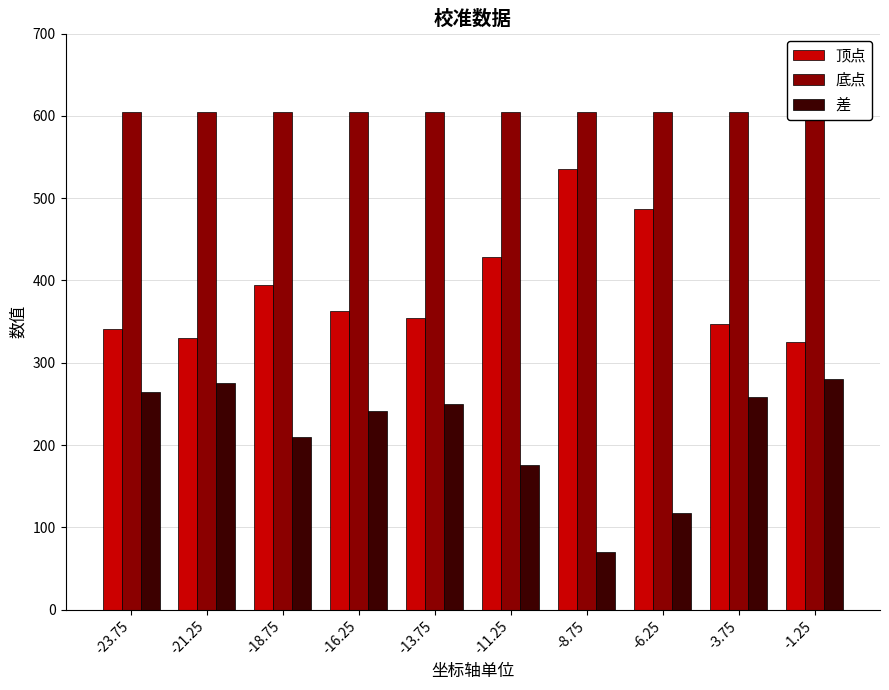

Reading left to right, what are all the values shown in this chart?

顶点: 341	330	395	363	355	429	535	487	347	325
底点: 605	605	605	605	605	605	605	605	605	605
差: 264	275	210	242	250	176	70	118	258	280